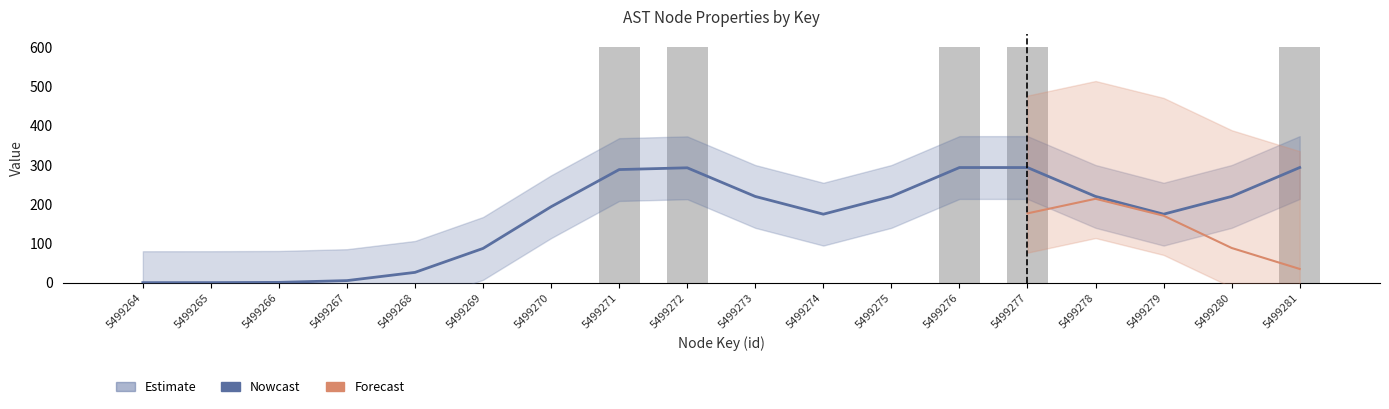

The value at 5499271 is 252. True or false?

False